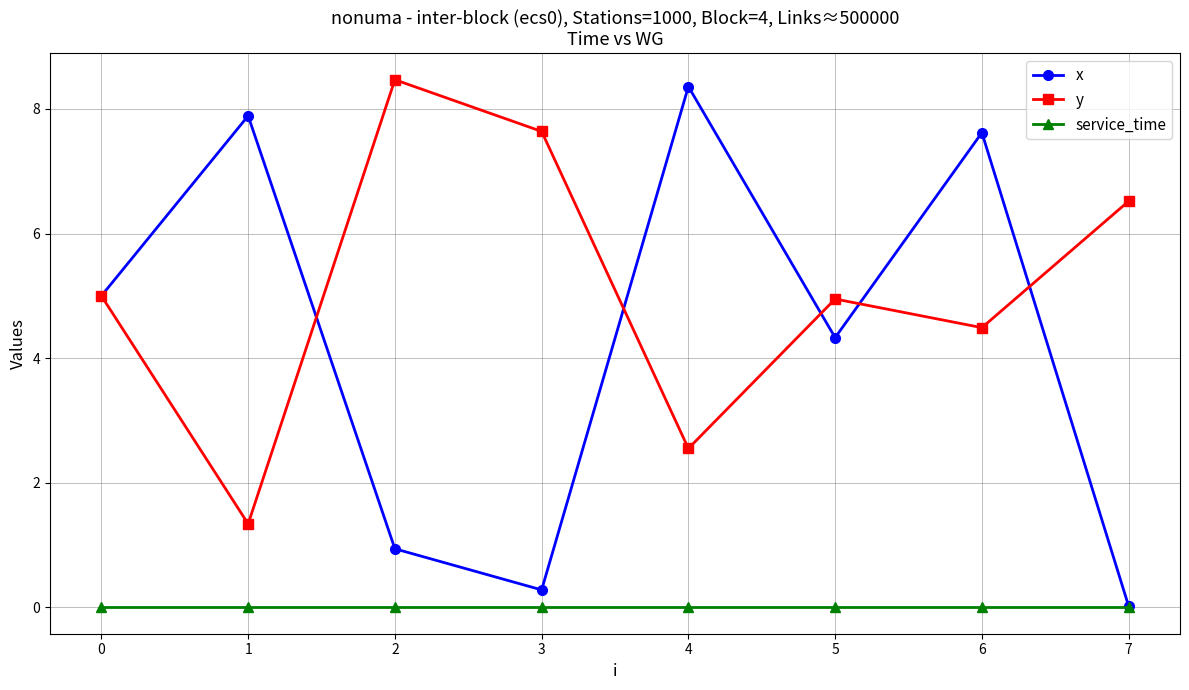

What is the greatest value displayed?

8.5